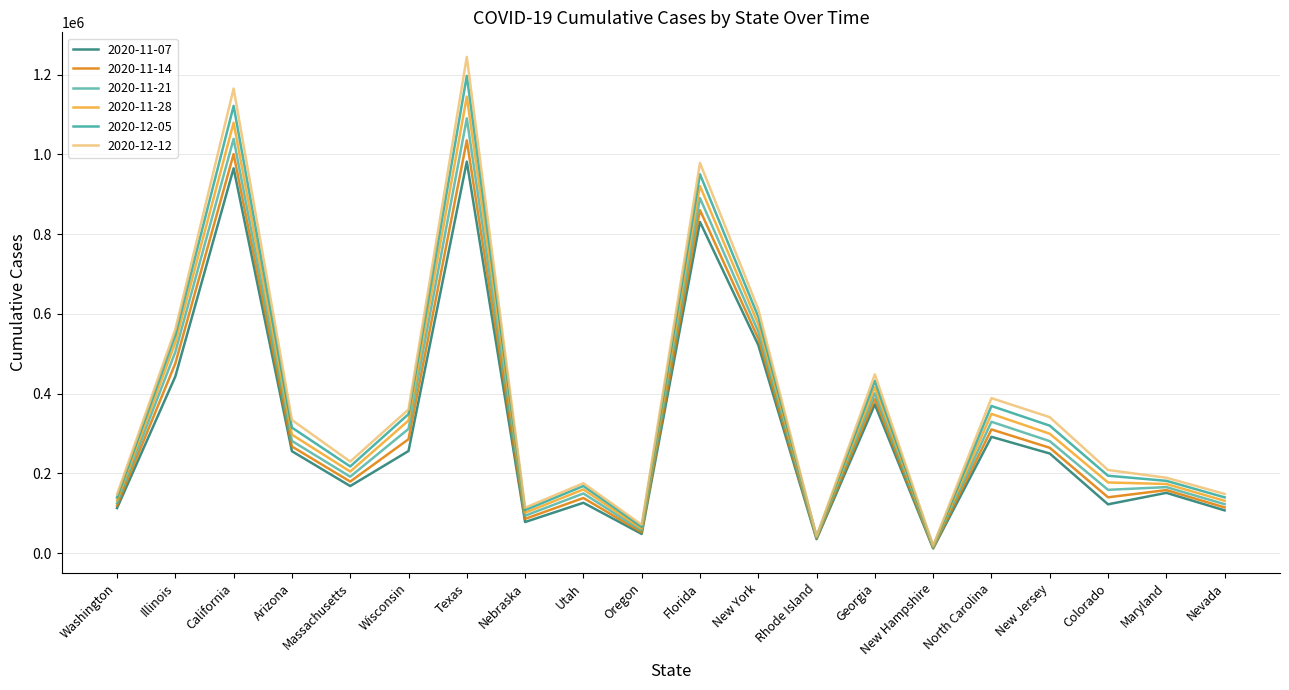

What is the maximum value shown in the chart?

1244481